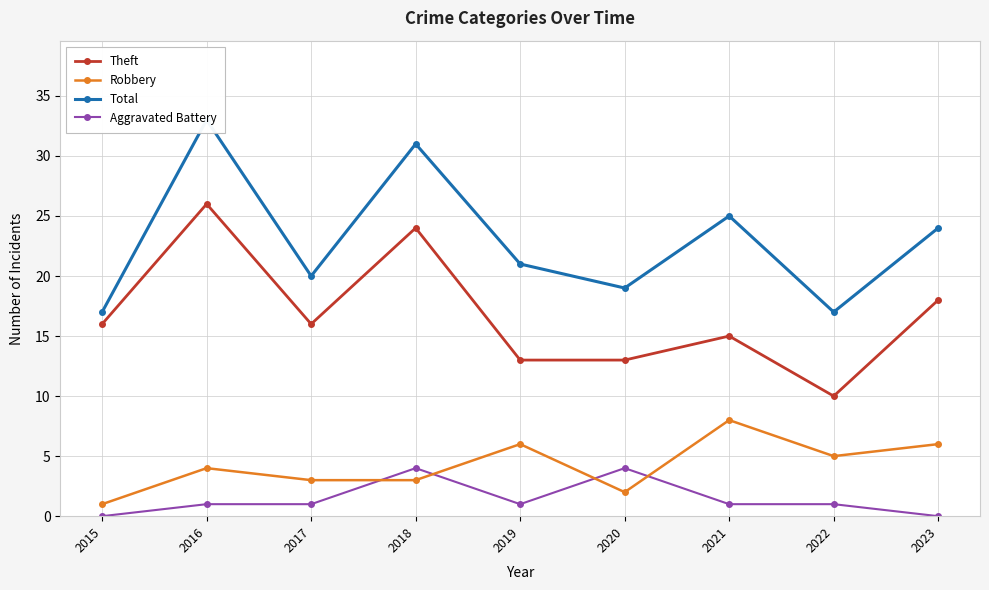

Reading left to right, transcribe all the data shown in this chart.

Theft: 16	26	16	24	13	13	15	10	18
Robbery: 1	4	3	3	6	2	8	5	6
Total: 17	33	20	31	21	19	25	17	24
Aggravated Battery: 0	1	1	4	1	4	1	1	0